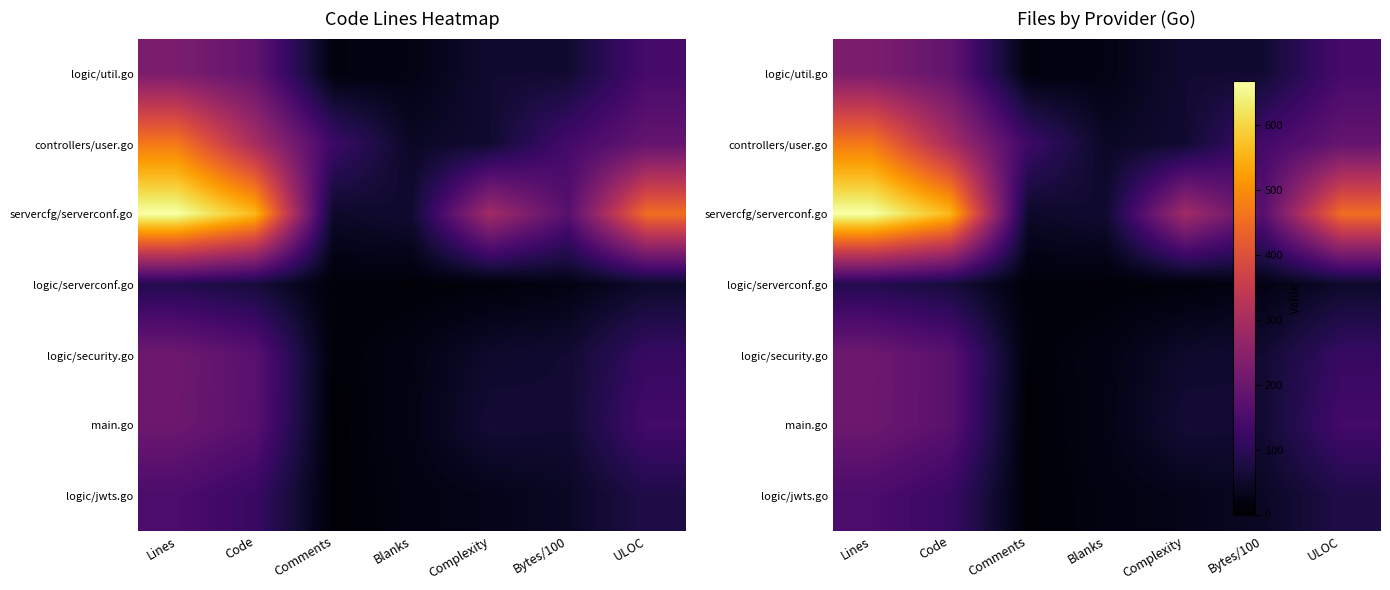

Which series changed the most between Lines and Bytes/100?

servercfg/serverconf.go